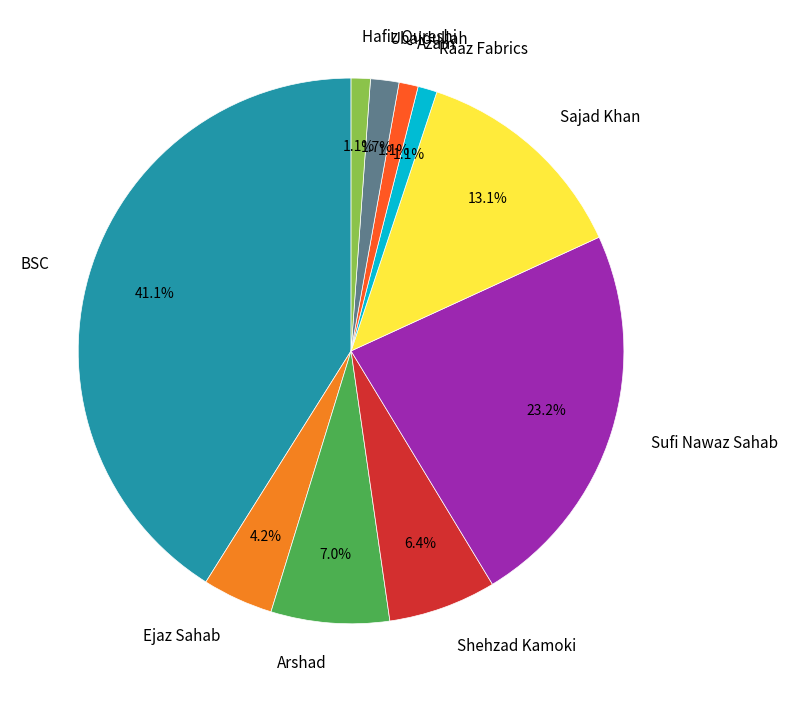

Count the number of slices in the pie.

10